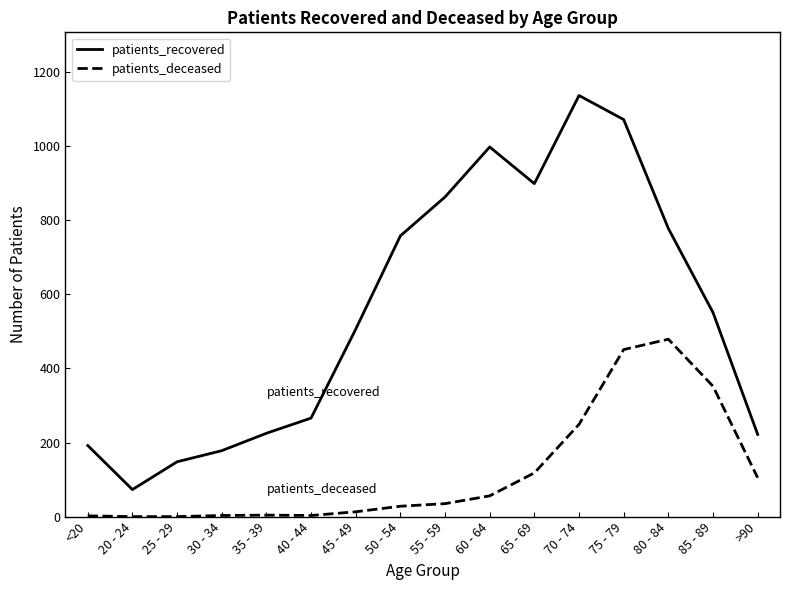

What is the spread (max minus min) of values at <20?

190